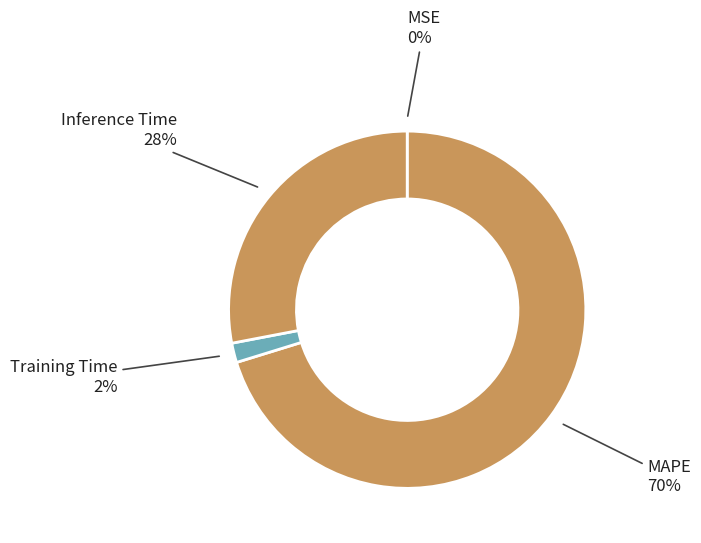

To the nearest percent, what percentage of the pie is Training Time?

2%